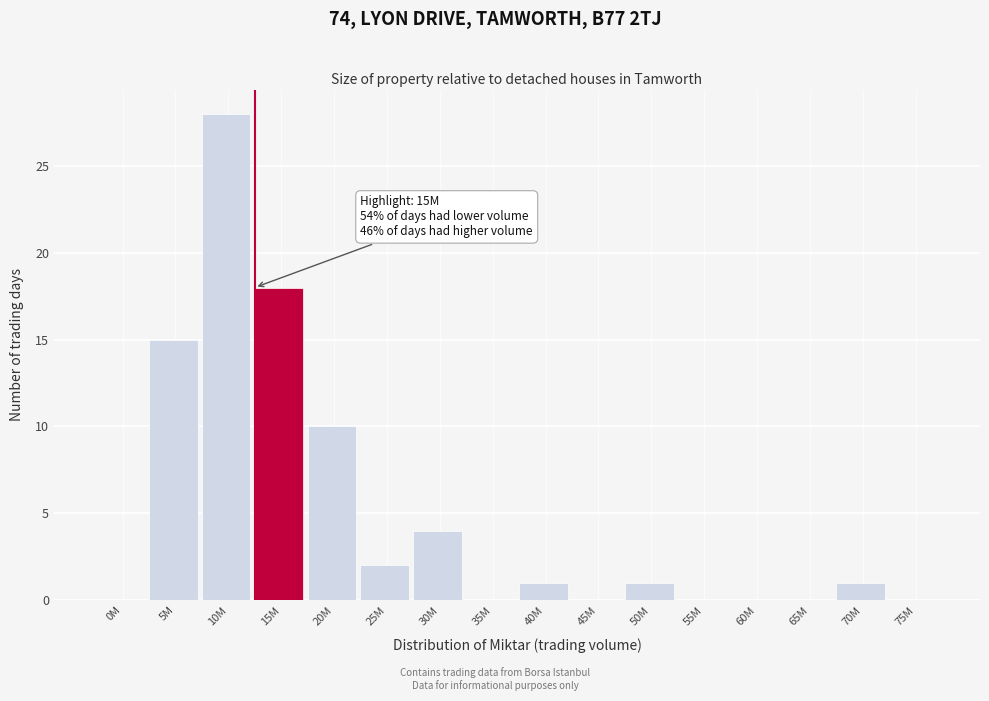

Reading left to right, what are all the values shown in this chart?

0M=0	5M=15	10M=28	15M=18	20M=10	25M=2	30M=4	35M=0	40M=1	45M=0	50M=1	55M=0	60M=0	65M=0	70M=1	75M=0